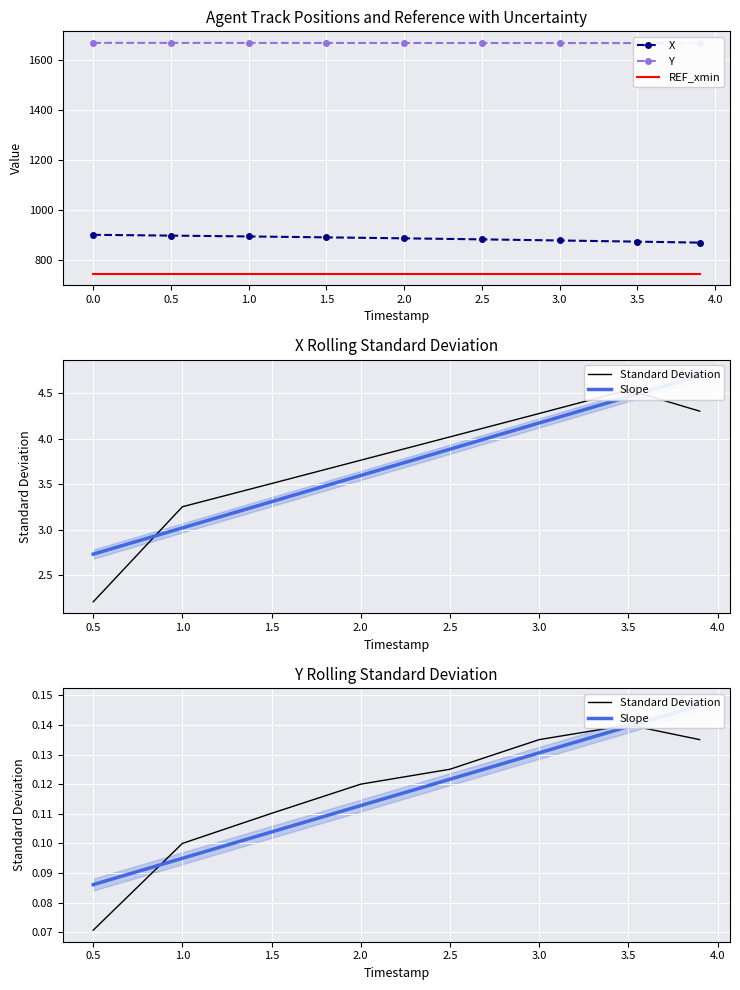

Between 1.0 and 2.0, which is larger?

1.0